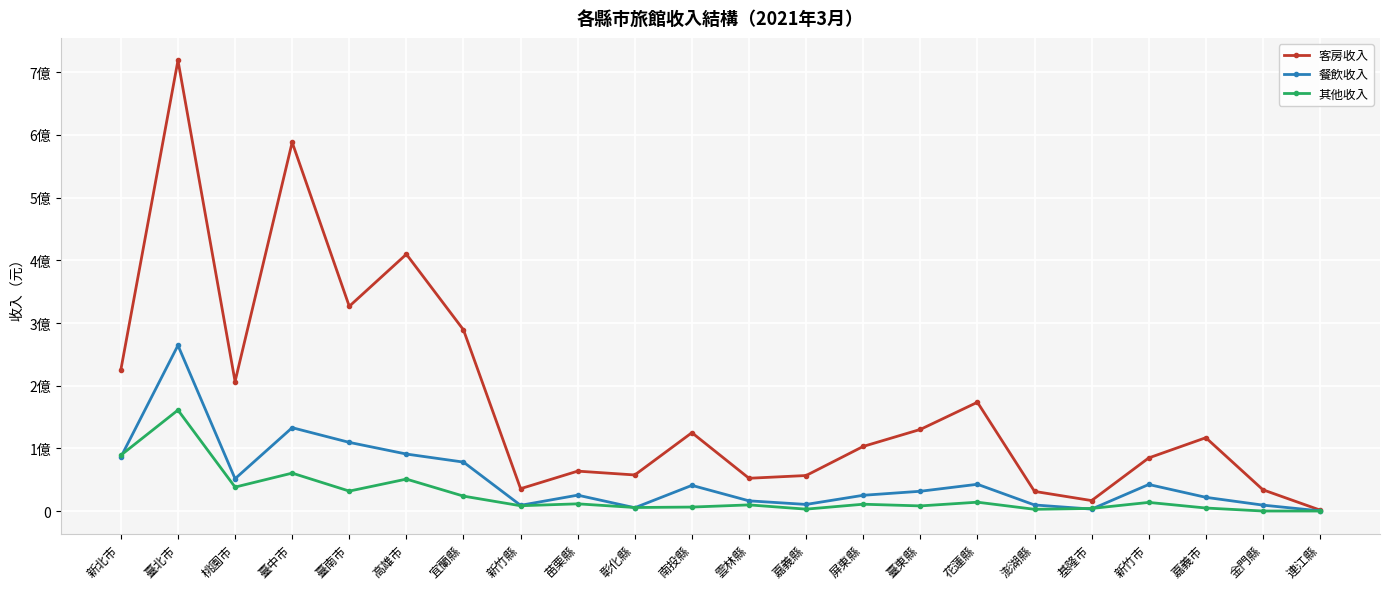

Does the chart have visible grid lines?

Yes